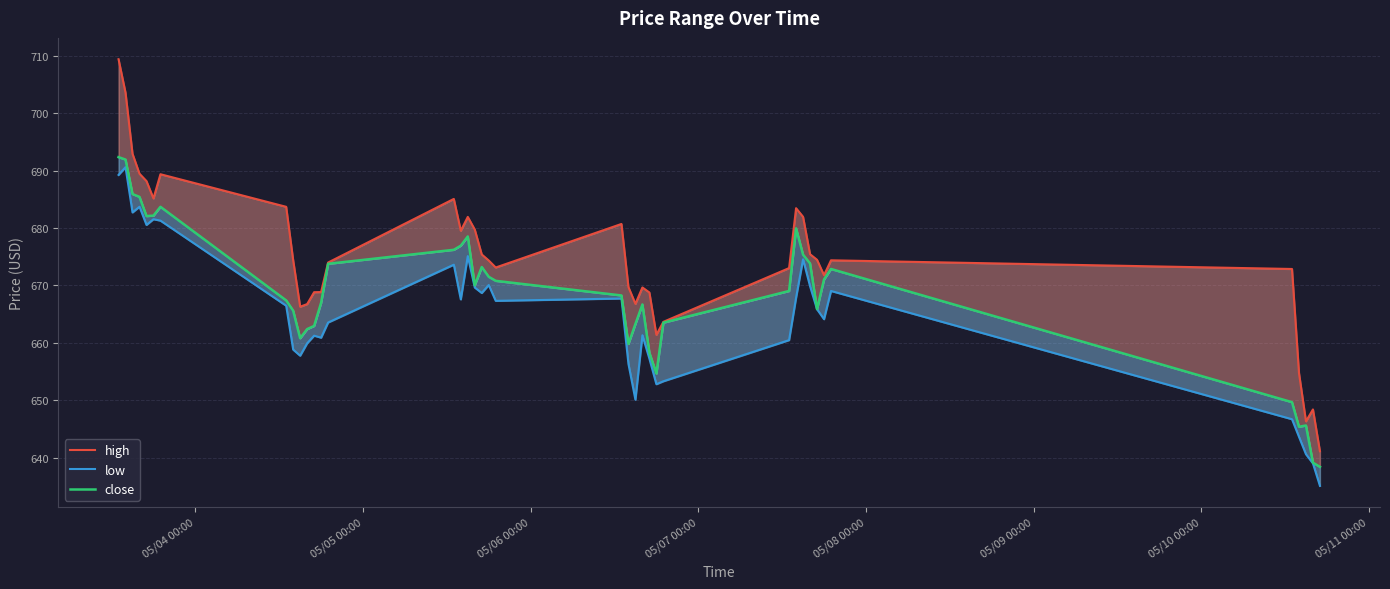

True or false: low has a value of 406.7 at 35.

False